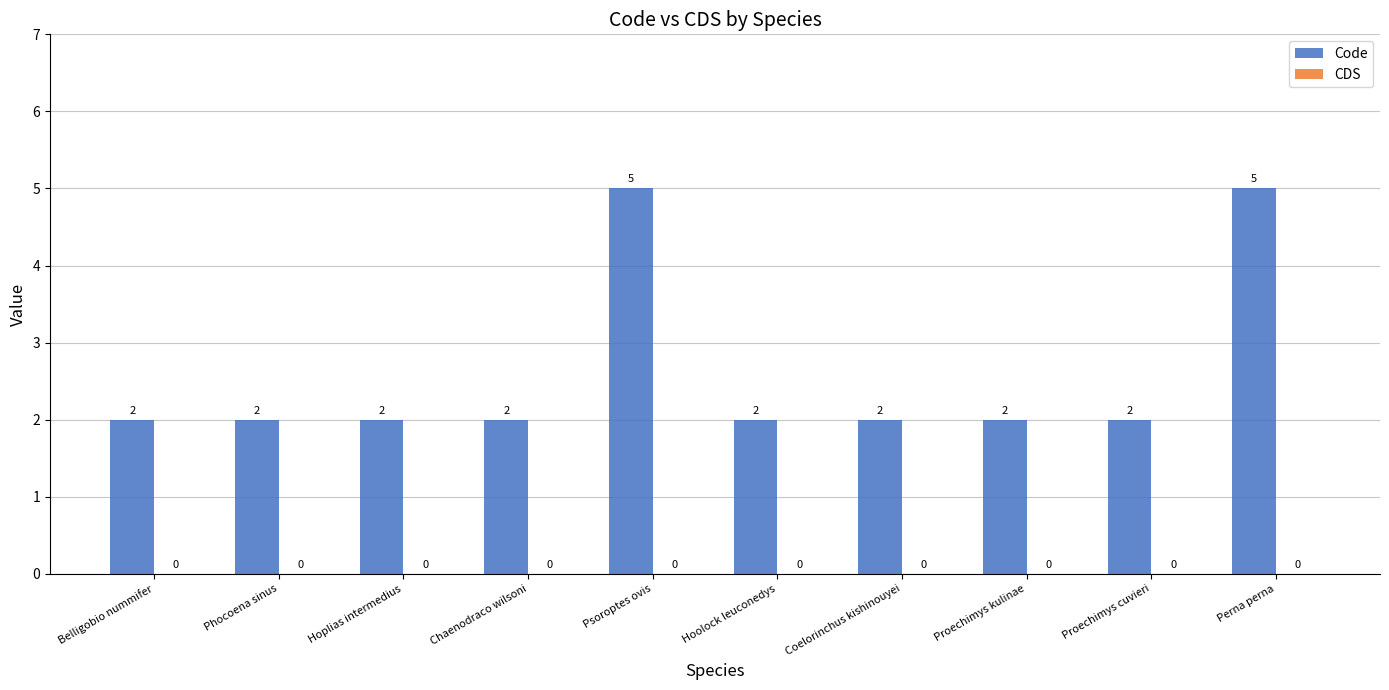

Are the bars horizontal?

No